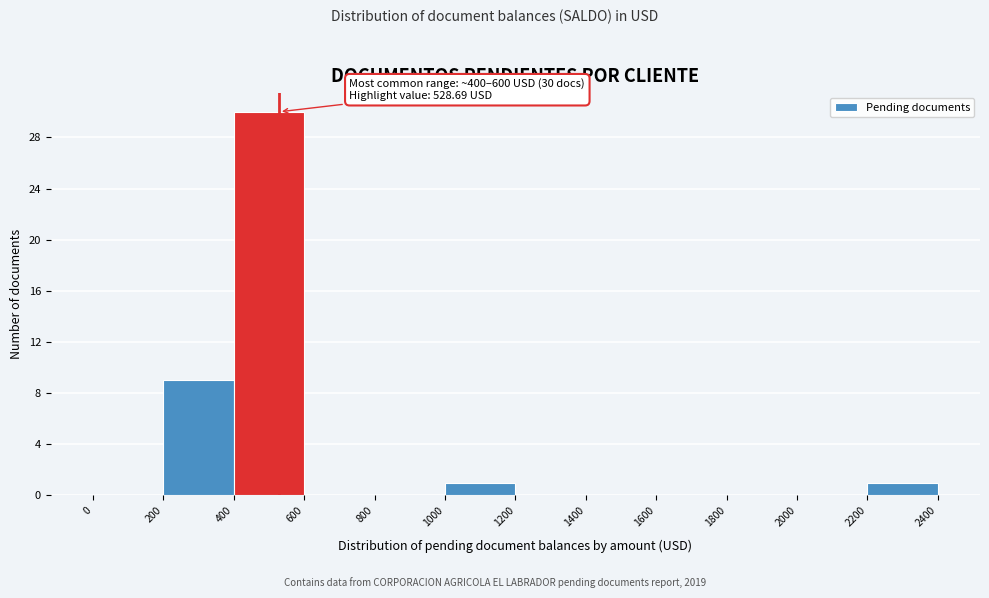

Which range on the x-axis has the tallest bar?

400 to 600